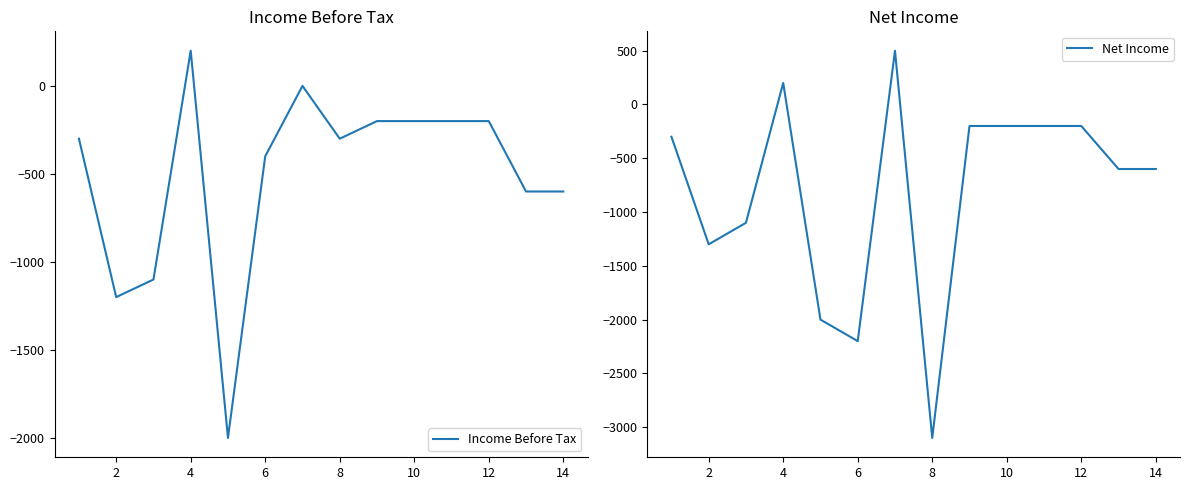

What is the average value of the Income Before Tax series?

-507